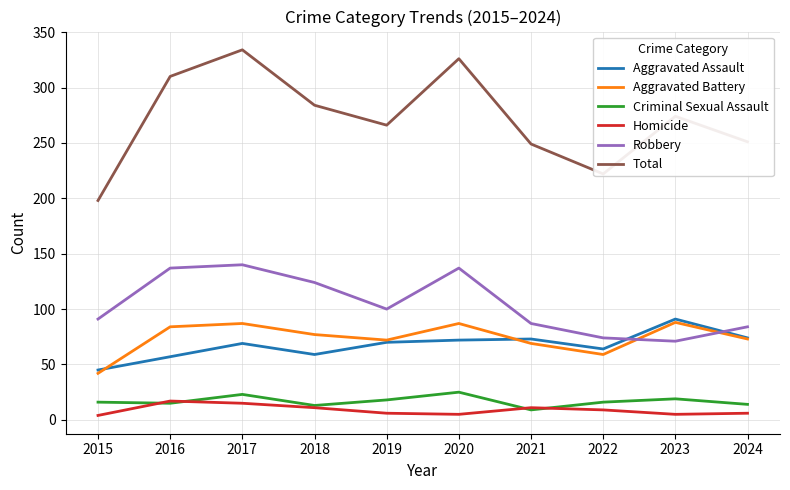

True or false: Total and Criminal Sexual Assault cross at least once.

False